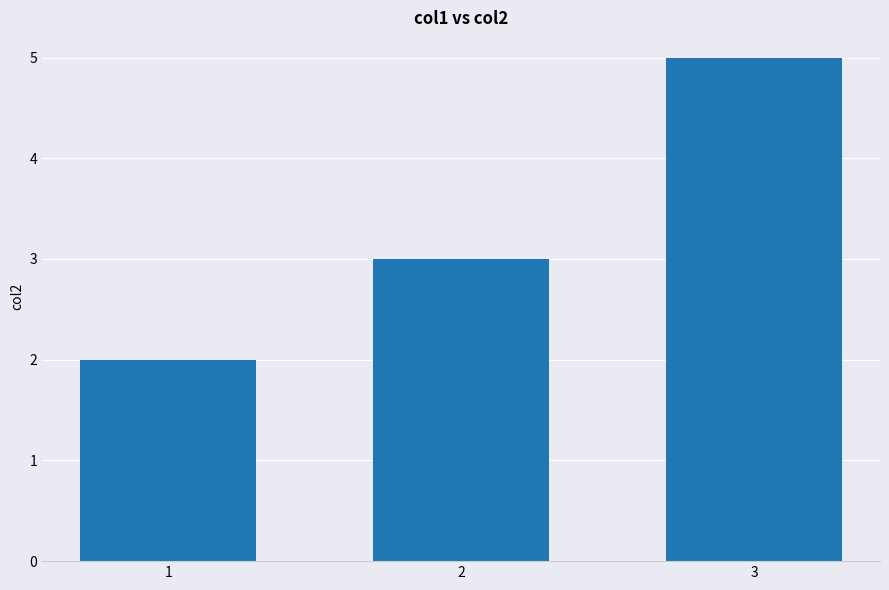

The chart shows a value of 3 at 2. True or false?

True